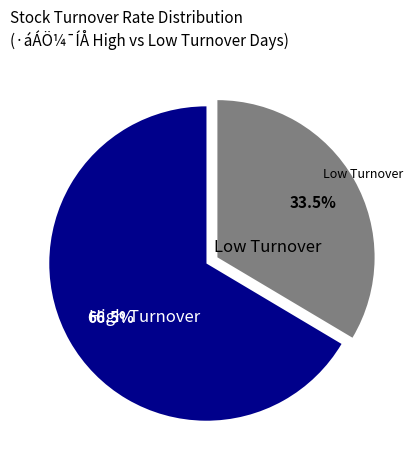

Which category has the biggest portion of the pie?

High Turnover